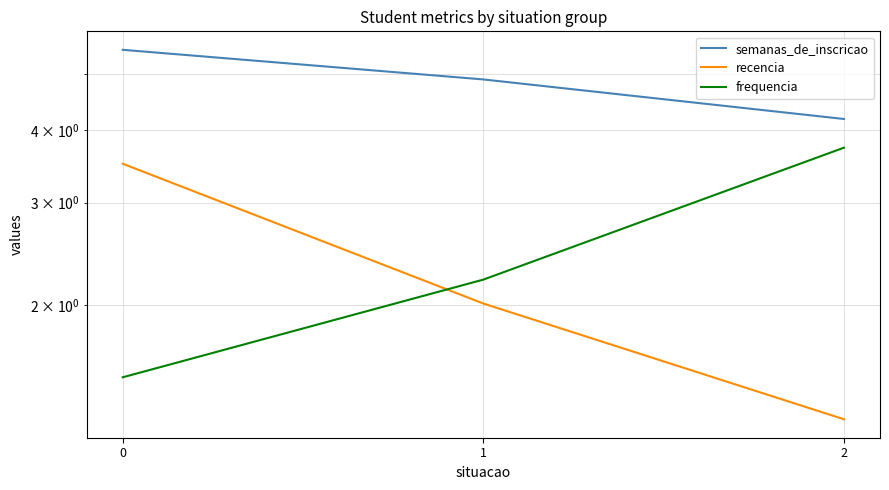

Reading left to right, extract all data points from this chart.

semanas_de_inscricao: 5.5	4.9	4.2
recencia: 3.5	2.0	1.3
frequencia: 1.5	2.2	3.7